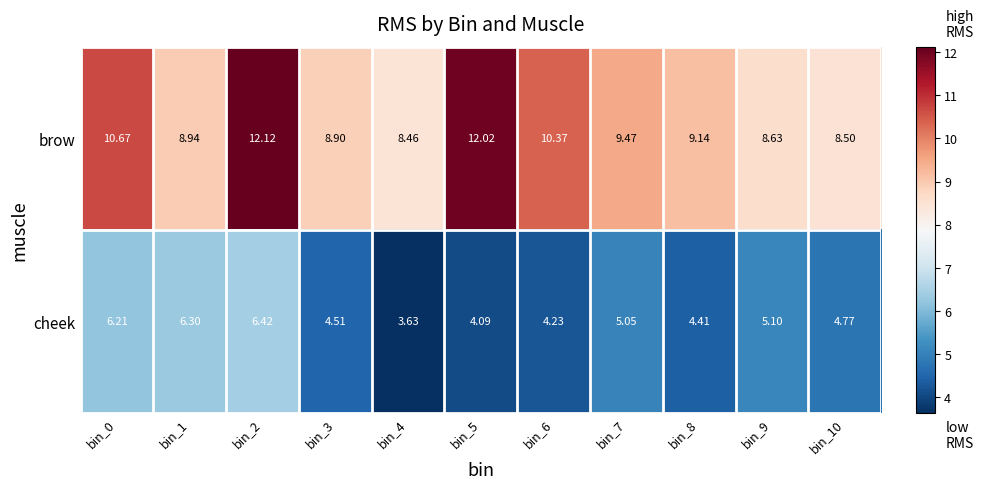

Which series has the largest range (max minus min)?

brow